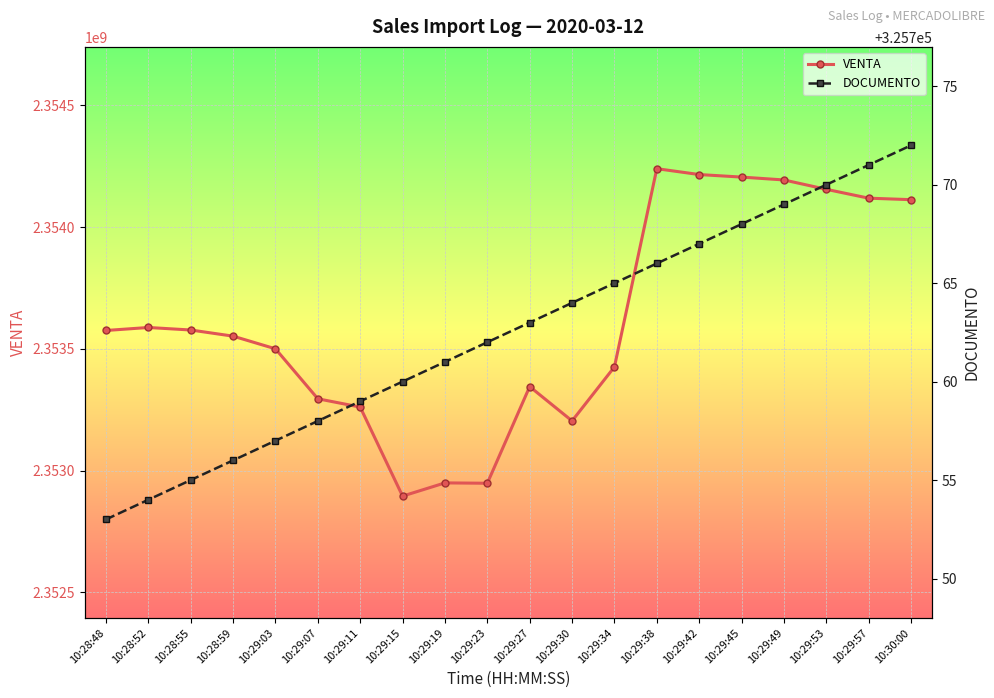

Between 10:29:45 and 10:29:49, which series saw the biggest shift?

VENTA